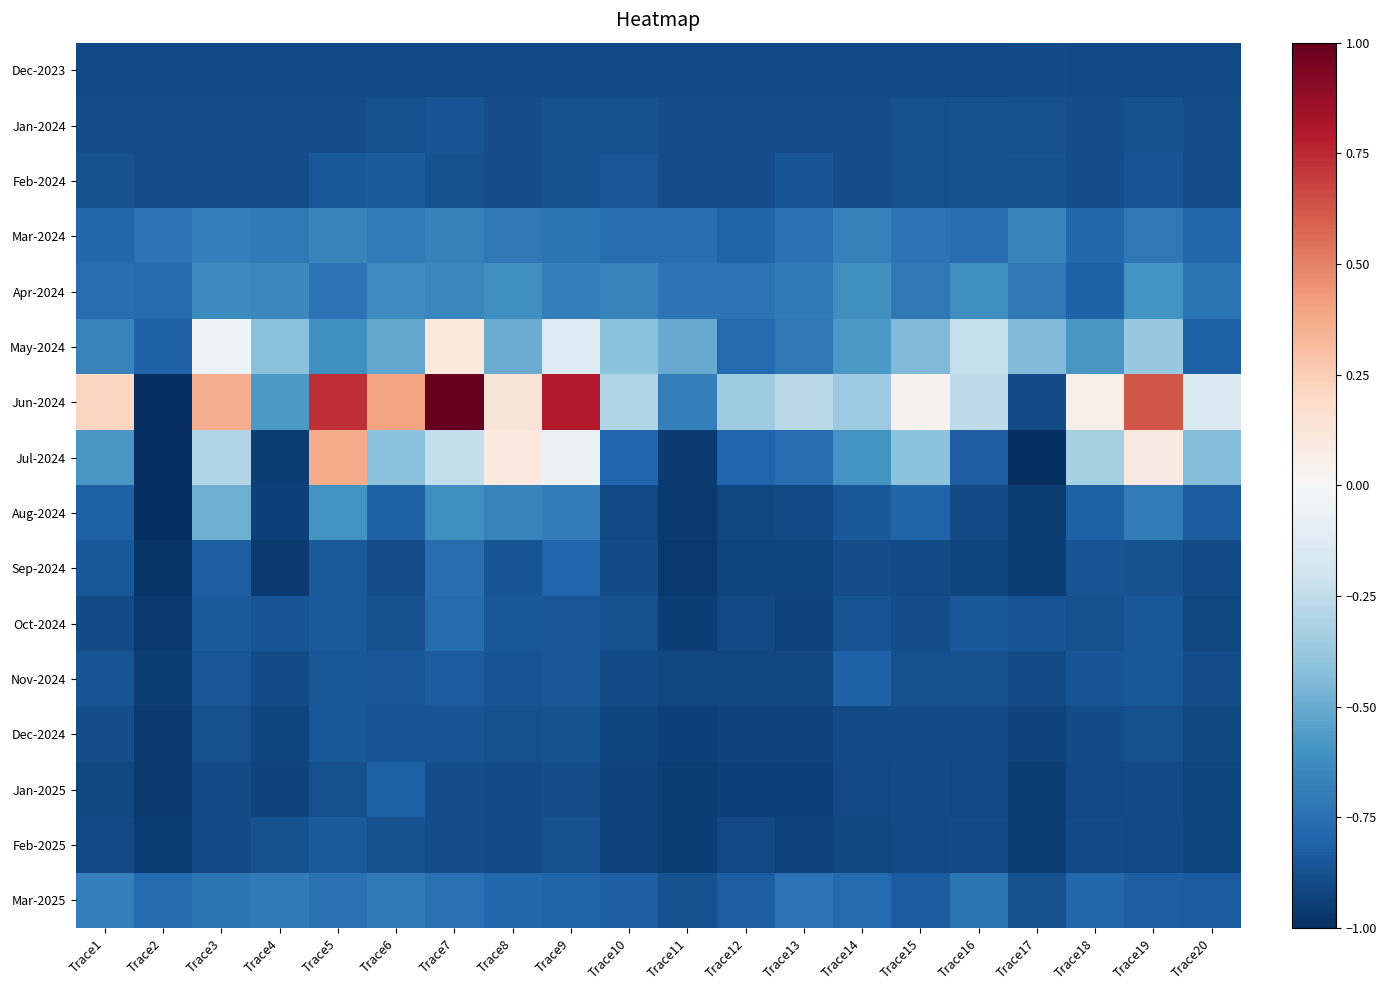

Which series changed the most between Trace9 and Trace12?

Jun-2024